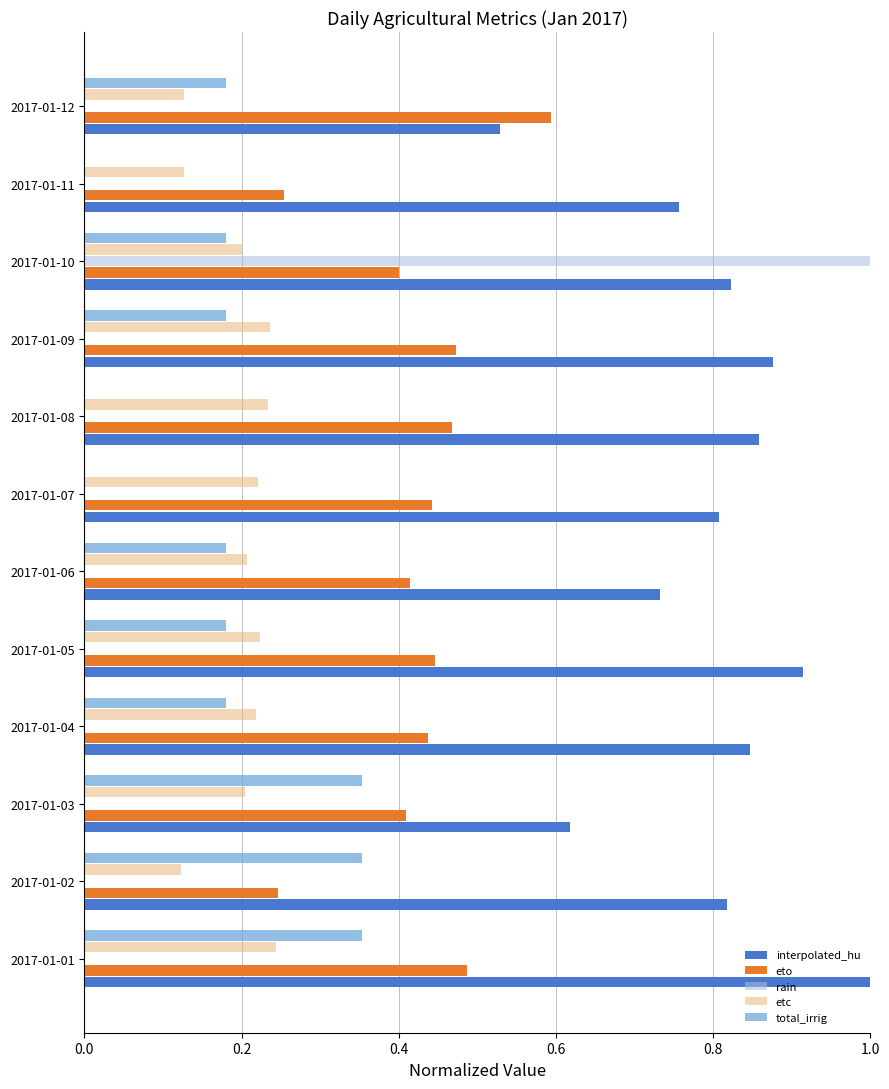

True or false: etc has a value of 0.2 at 0.8.

True